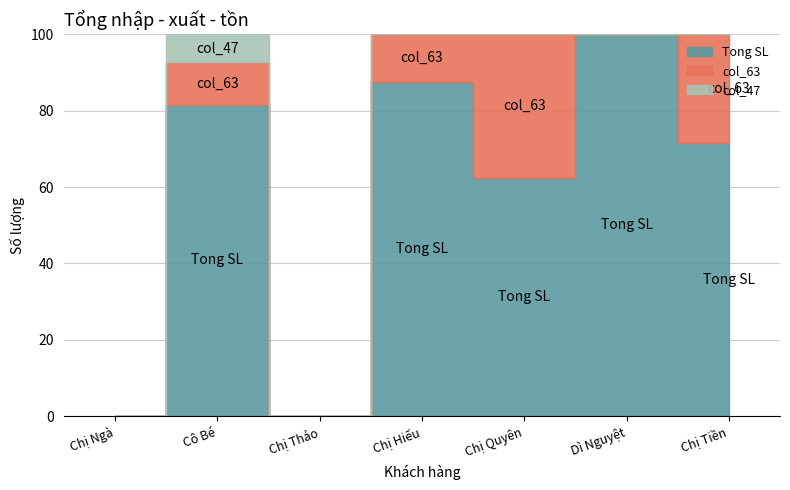

Which has a higher value, Cô Bé or Chị Ngà?

Cô Bé